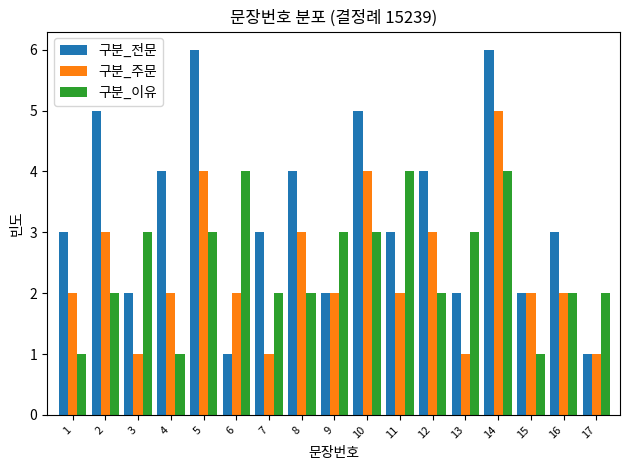

Count the number of categories in the chart.

17